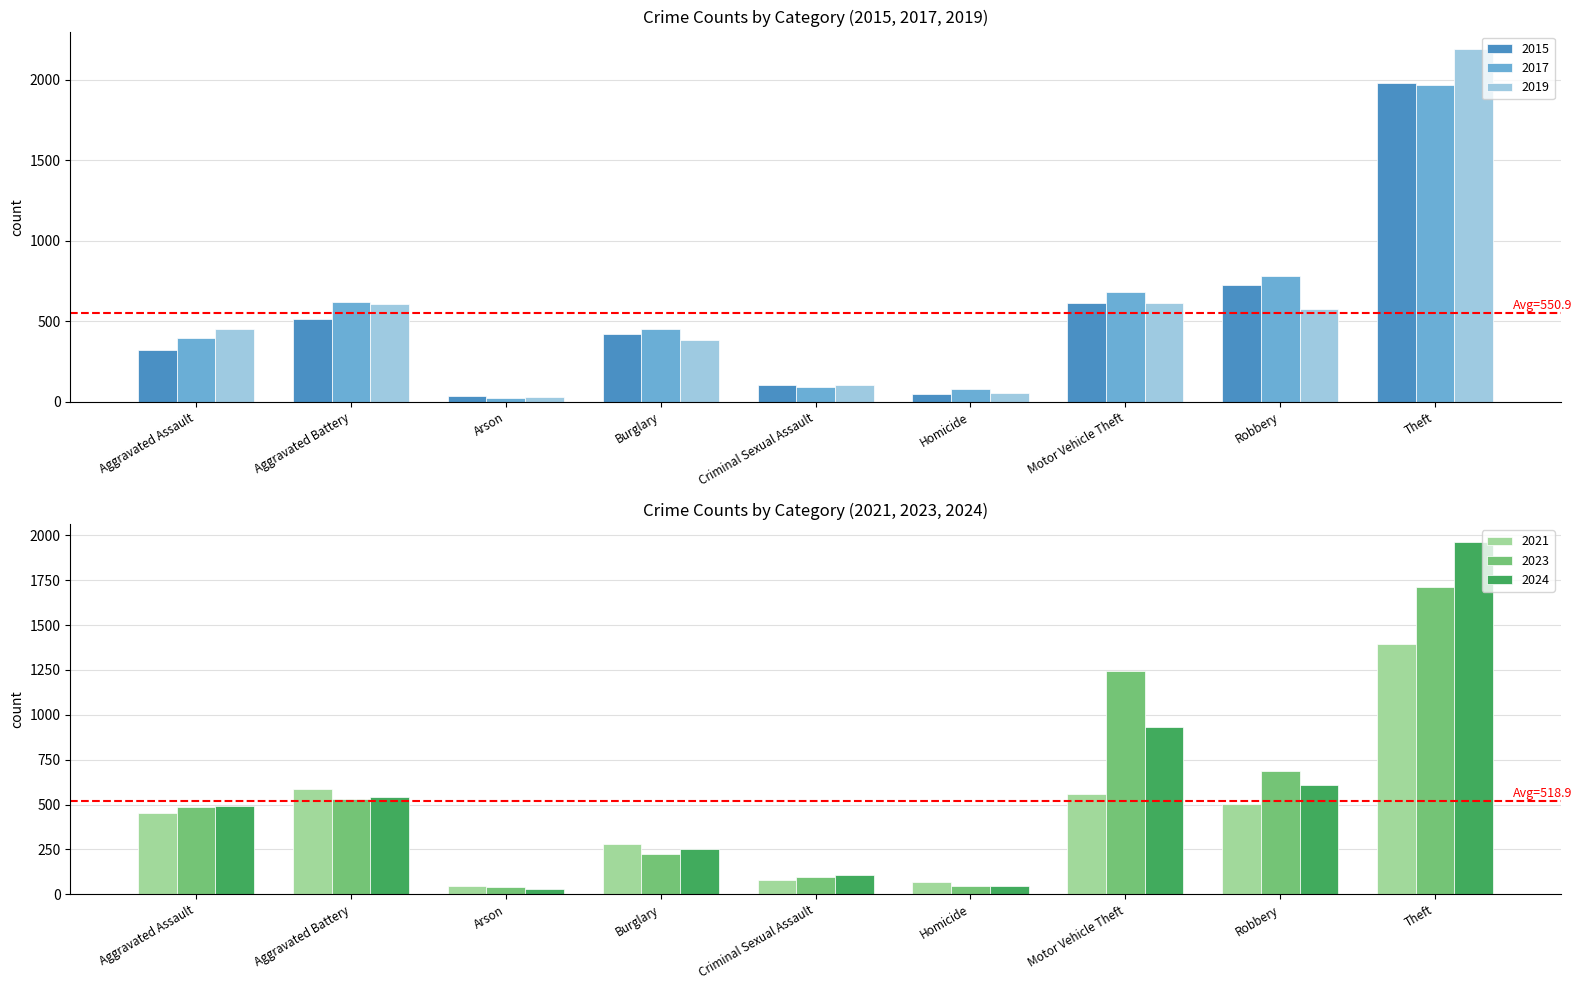

Which category has the lowest value in the 2023 series?

Arson